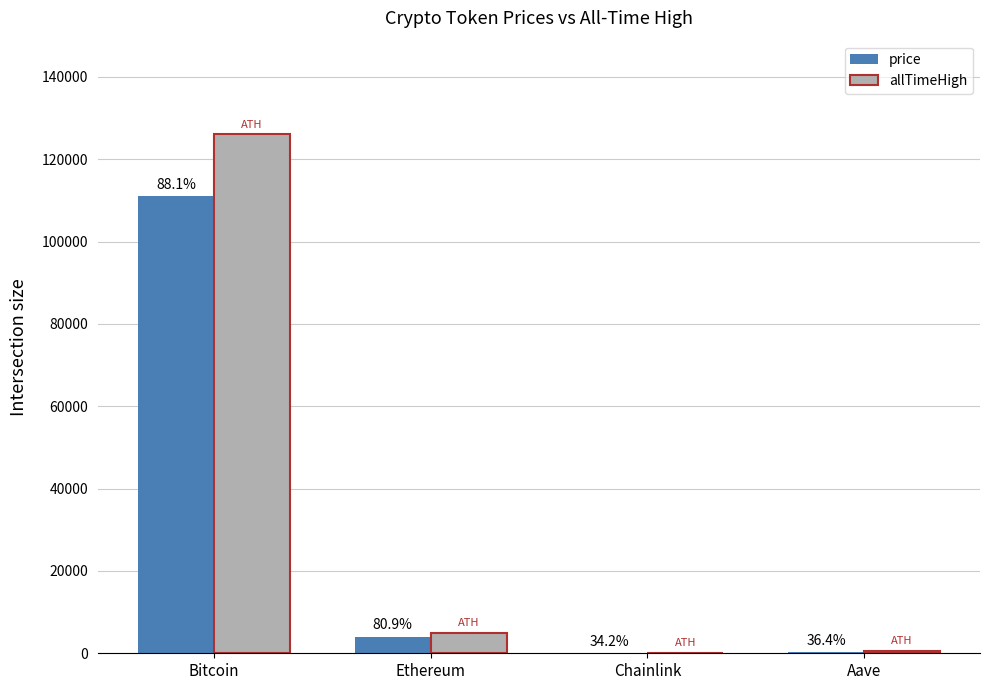

Are the bars grouped side by side (vs. stacked)?

Yes